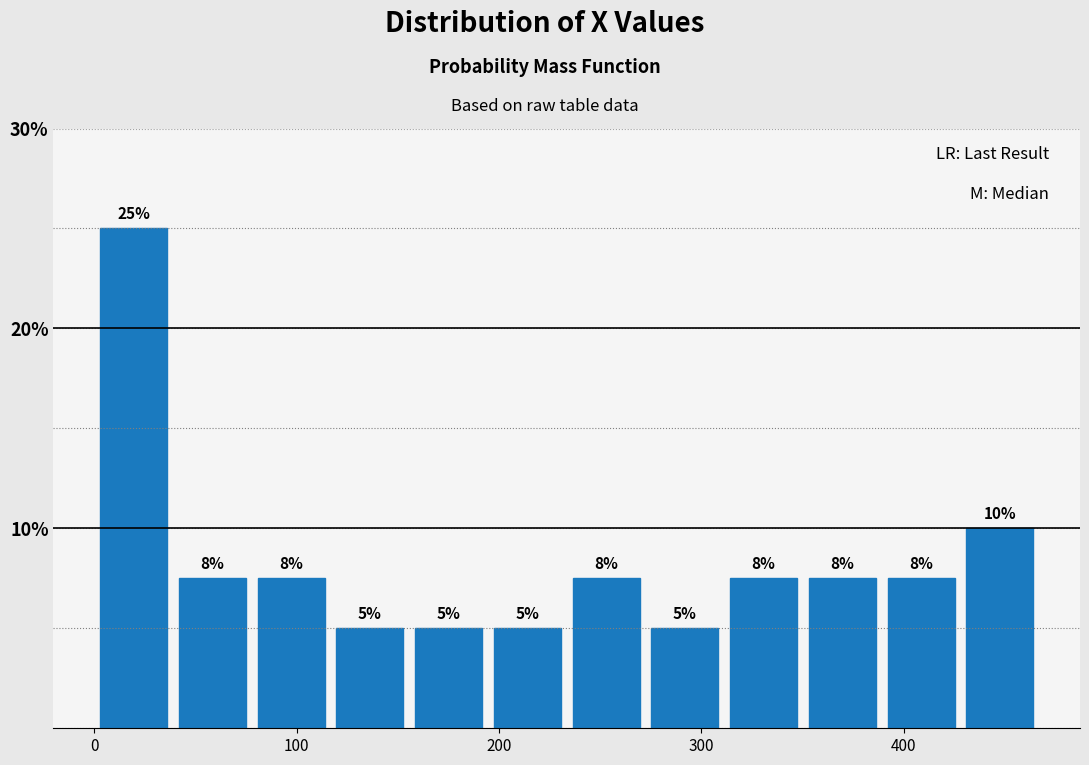

Around what value on the x-axis is the tallest bar? Give the approximate position of its centre, as read against the axis.

20